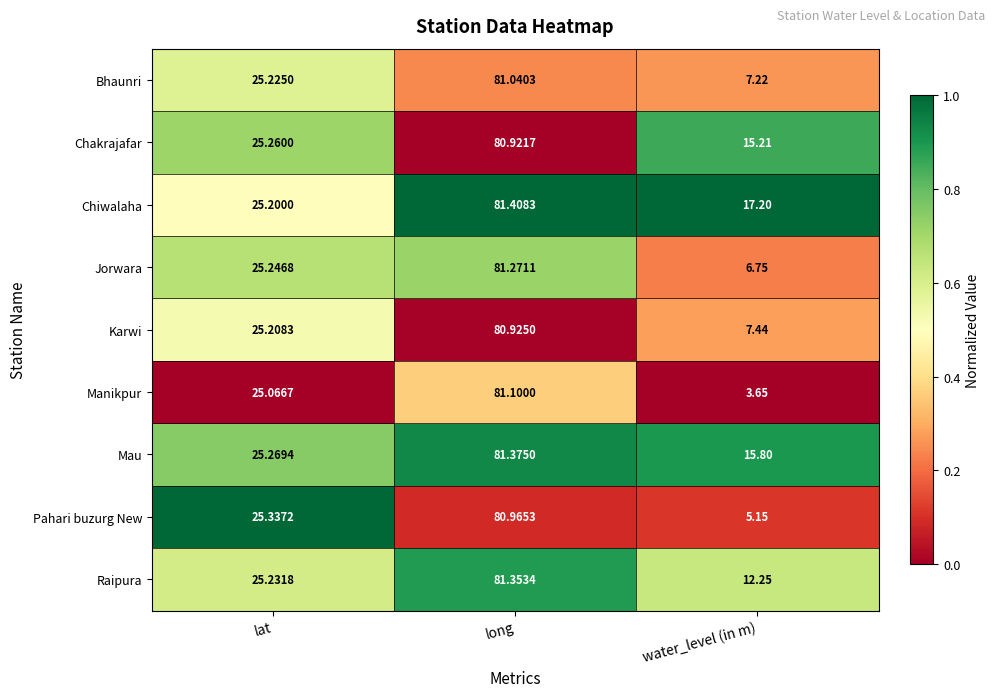

At which category is the sum across all series the highest?

long